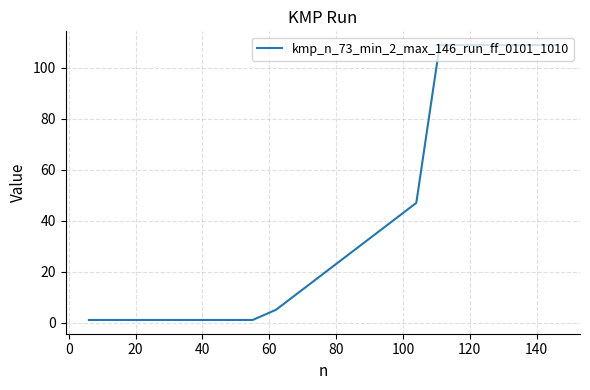

How many categories are shown in the chart?

21